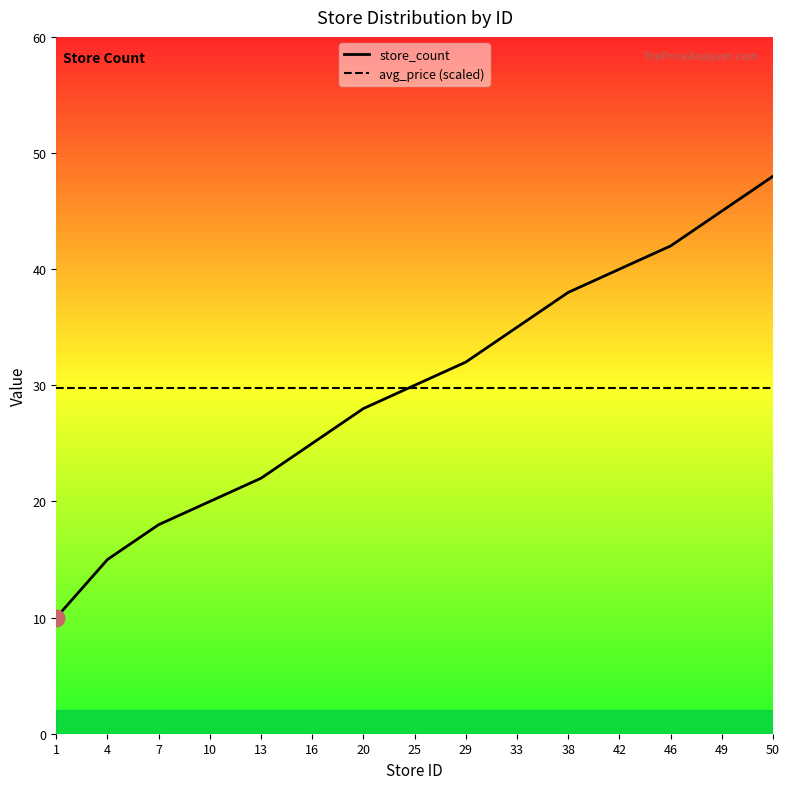

Which series has the largest total across all categories?

store_count